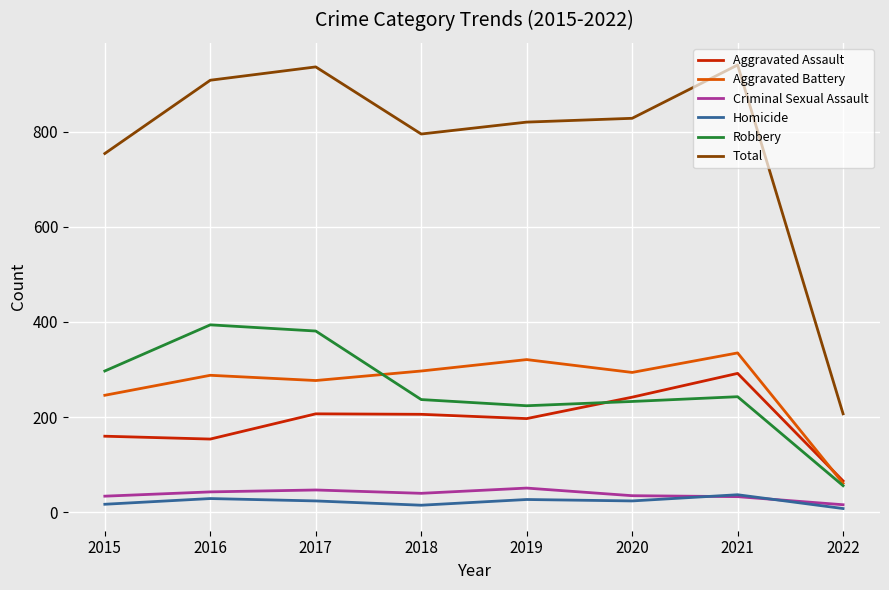

At which label does Total first exceed 828?

2016